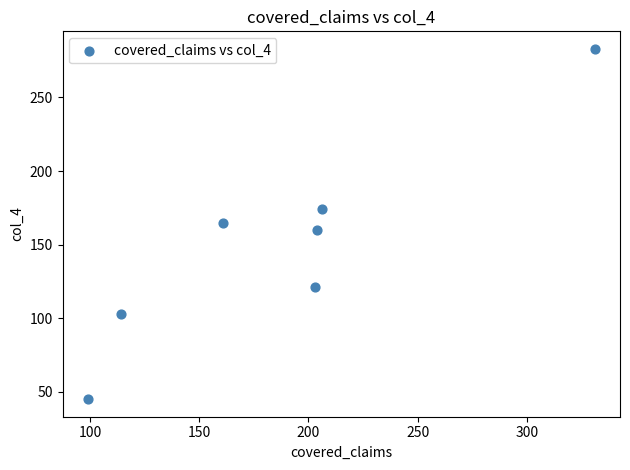

What is the range of X values (max minus min)?

232